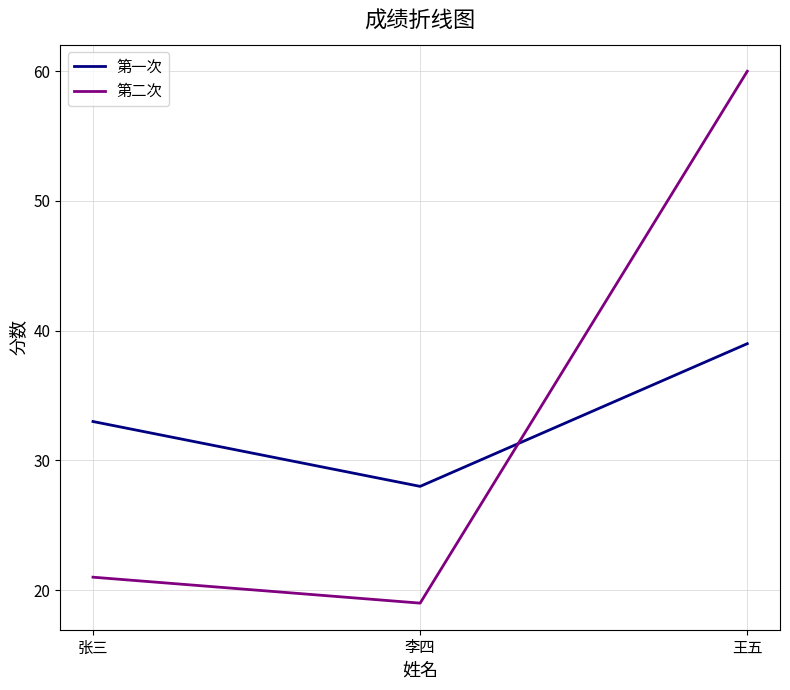

How many lines are shown in the chart?

2